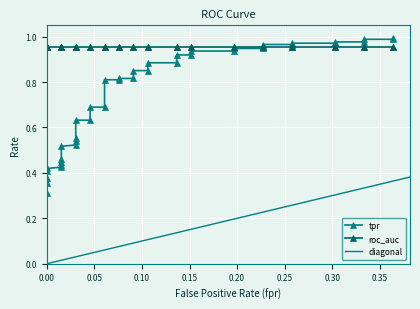

What is the spread (max minus min) of values at 36?

0.6